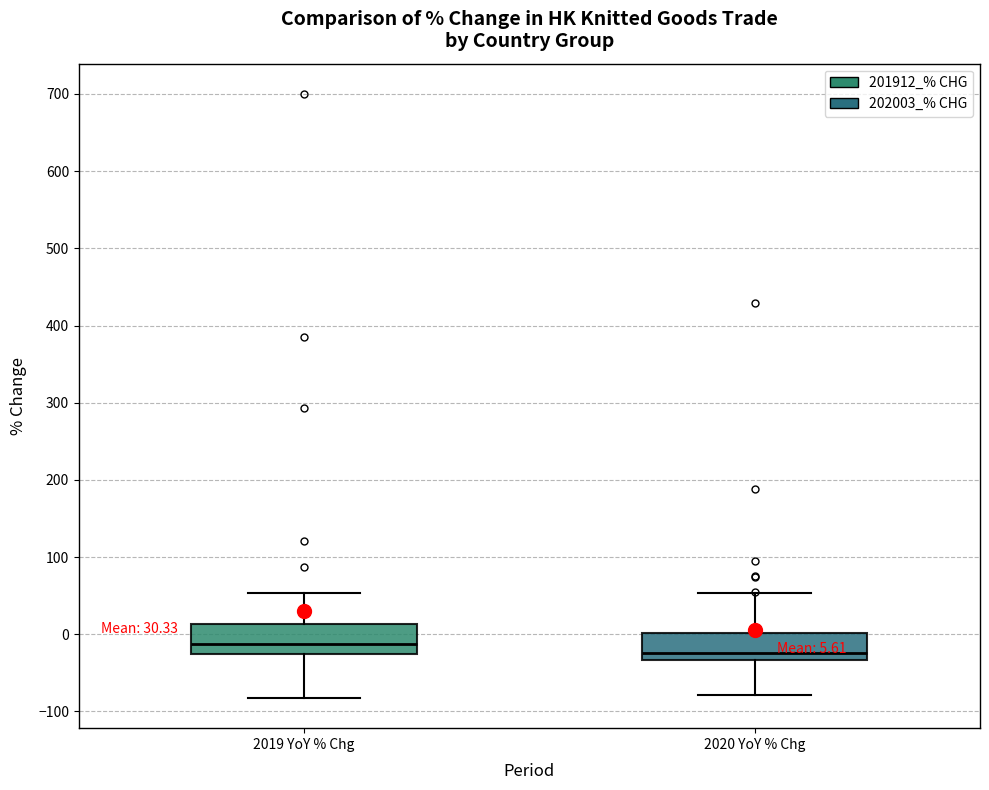

Which box's median line is the highest?

2019 YoY % Chg